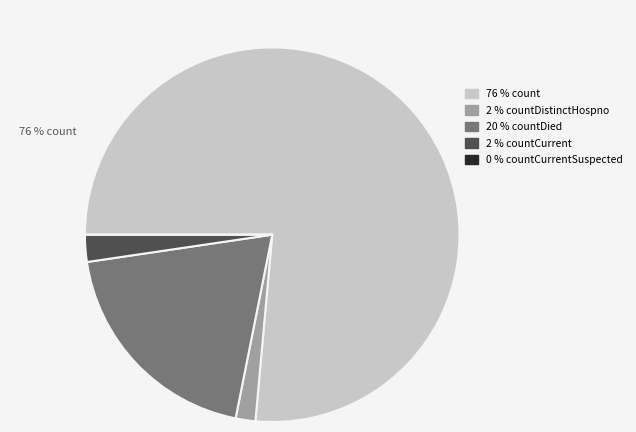

Rank the categories by value from highest to lowest.

count, countDied, countCurrent, countDistinctHospno, countCurrentSuspected